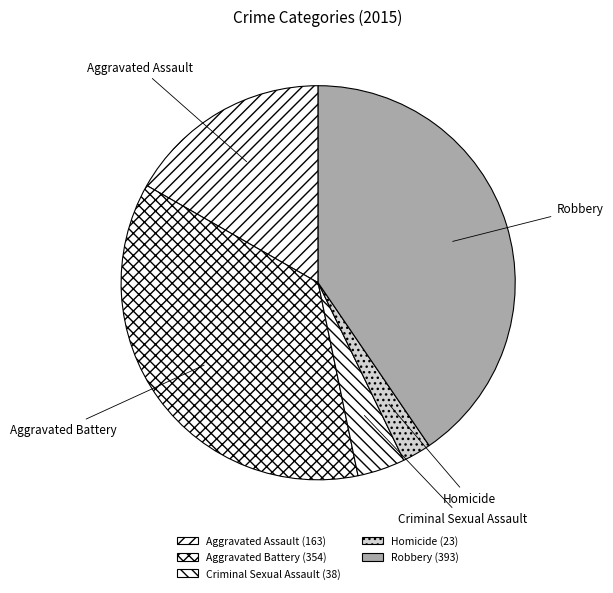

Between Aggravated Assault and Homicide, which is larger?

Aggravated Assault